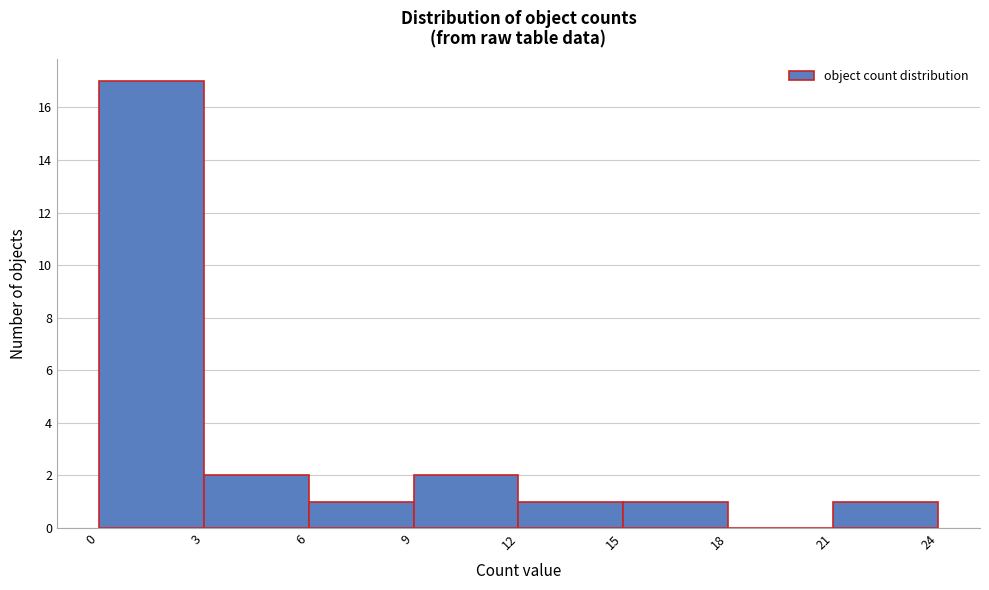

Reading left to right, list every bar in this chart as the range it spans on the x-axis followed by its height. The values are not printed on the chart, so give them approximately, as read against the axis.

0 to 3: 17
3 to 6: 2
6 to 9: 1
9 to 12: 2
12 to 15: 1
15 to 18: 1
18 to 21: 0
21 to 24: 1